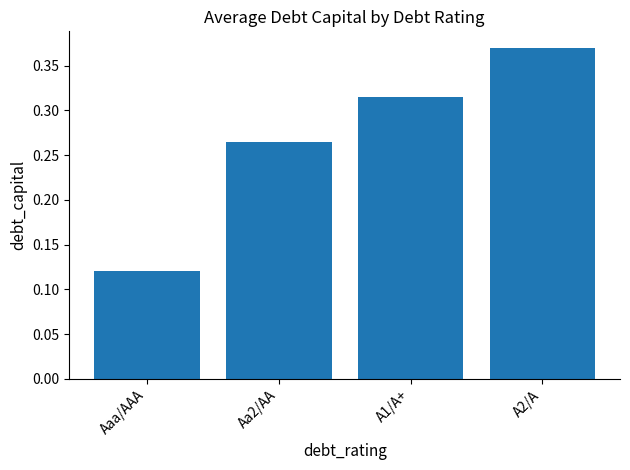

What is the label of the 2nd bar from the left?

Aa2/AA